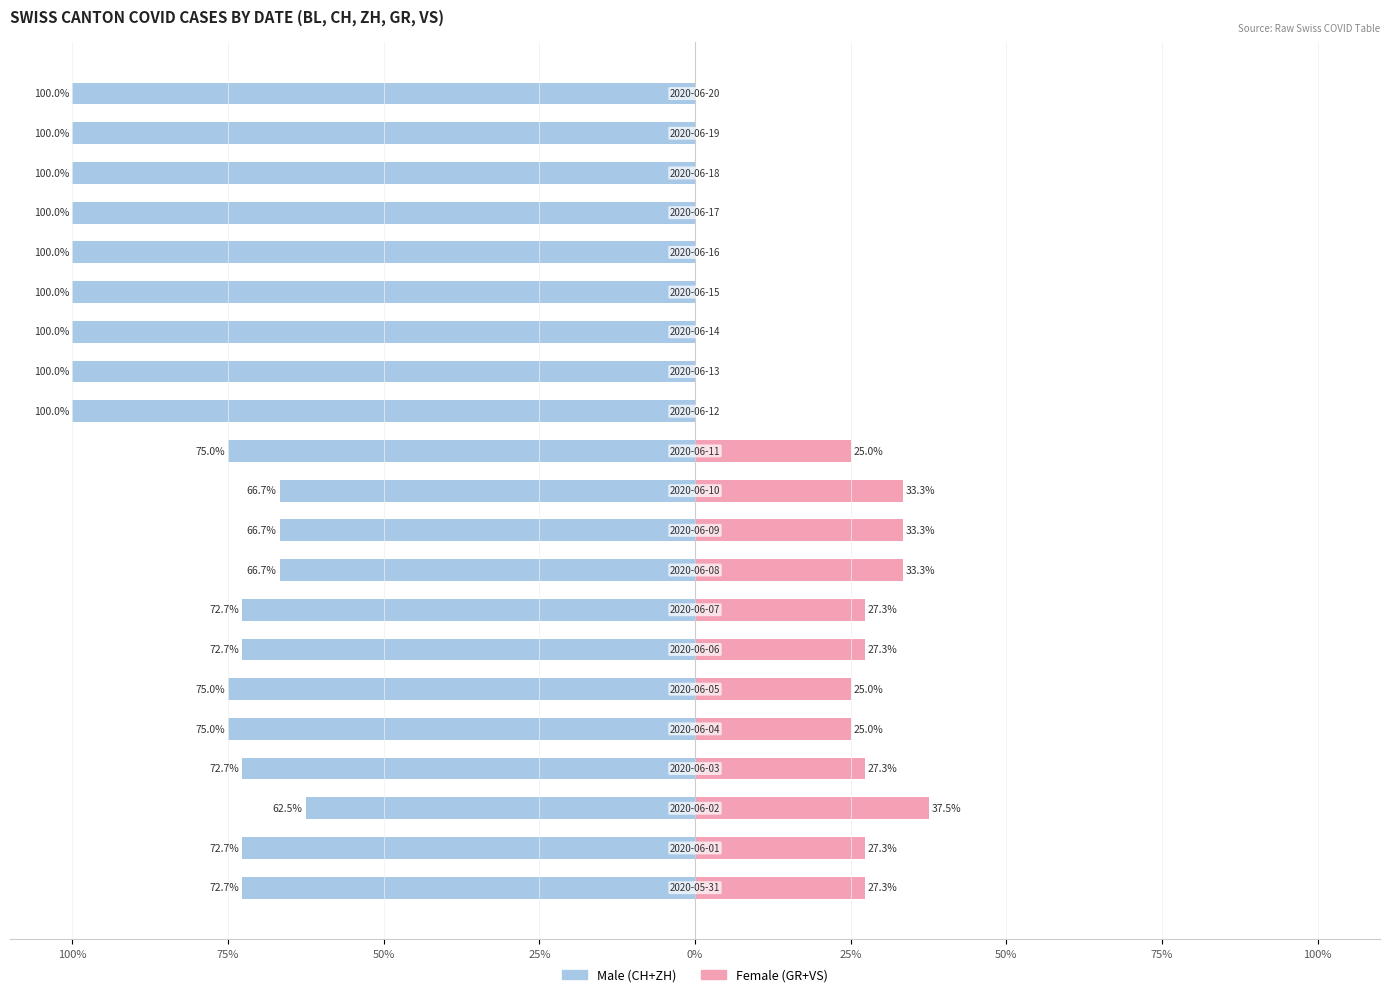

How many values in Female are above zero?

12